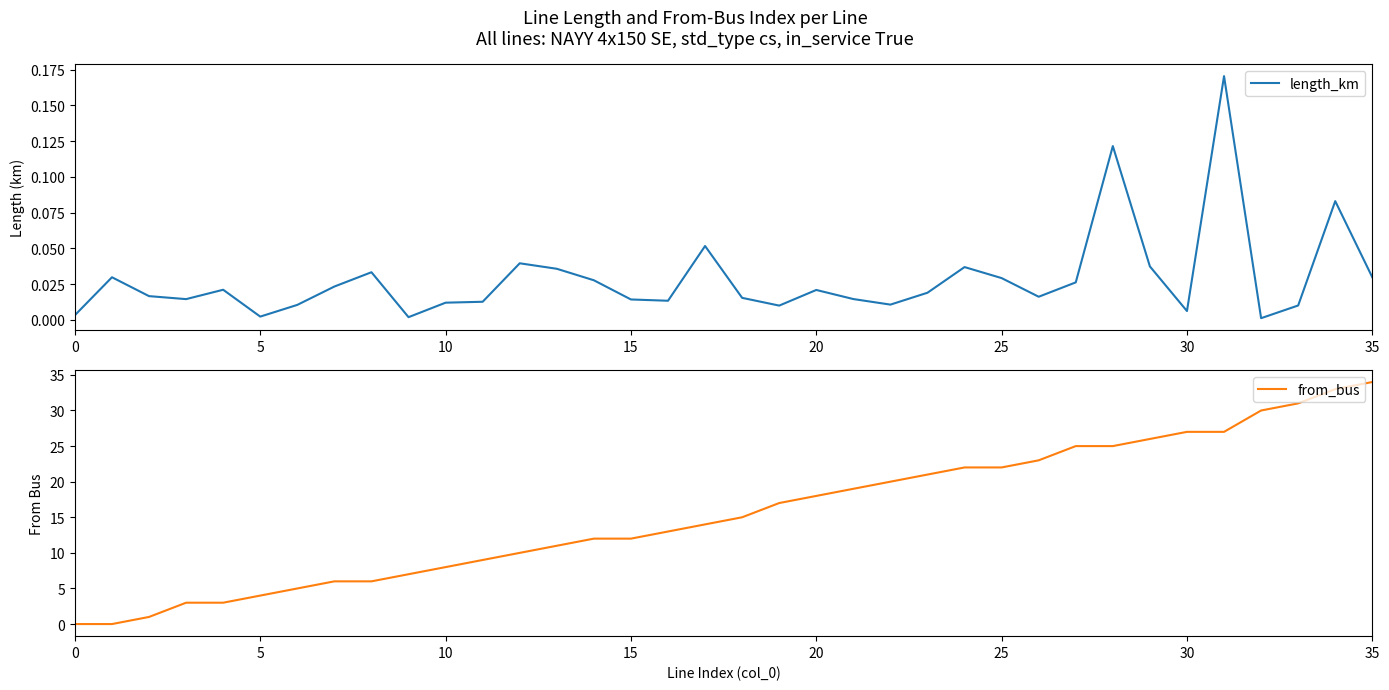

What is the difference between the maximum and minimum values in the from_bus series?

34